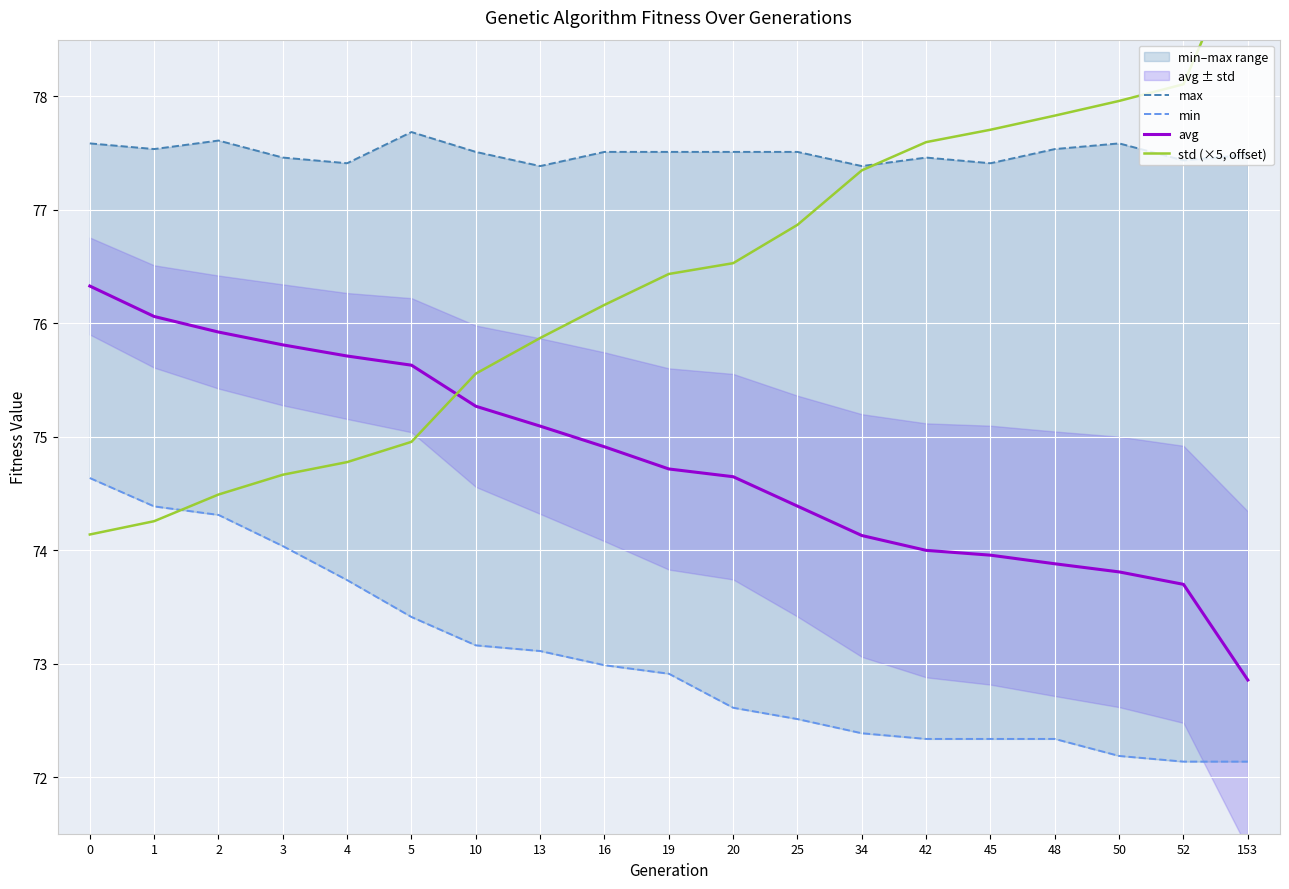

Reading left to right, transcribe all the data shown in this chart.

max: 0=77.6	1=77.5	2=77.6	3=77.5	4=77.4	5=77.7	10=77.5	13=77.4	16=77.5	19=77.5	20=77.5	25=77.5	34=77.4	42=77.5	45=77.4	48=77.5	50=77.6	52=77.4	153=77.5
min: 0=74.6	1=74.4	2=74.3	3=74.0	4=73.7	5=73.4	10=73.2	13=73.1	16=73.0	19=72.9	20=72.6	25=72.5	34=72.4	42=72.3	45=72.3	48=72.3	50=72.2	52=72.1	153=72.1
avg: 0=76.3	1=76.1	2=75.9	3=75.8	4=75.7	5=75.6	10=75.3	13=75.1	16=74.9	19=74.7	20=74.6	25=74.4	34=74.1	42=74.0	45=74.0	48=73.9	50=73.8	52=73.7	153=72.9
std (×5, offset): 0=74.1	1=74.3	2=74.5	3=74.7	4=74.8	5=75.0	10=75.6	13=75.9	16=76.2	19=76.4	20=76.5	25=76.9	34=77.3	42=77.6	45=77.7	48=77.8	50=78.0	52=78.1	153=79.4